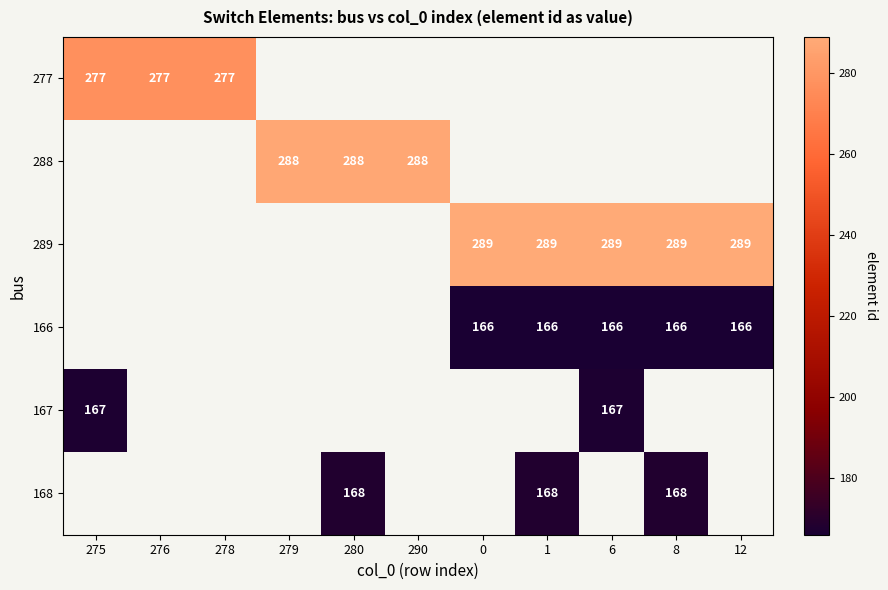

What is the minimum value shown in the chart?

166.0